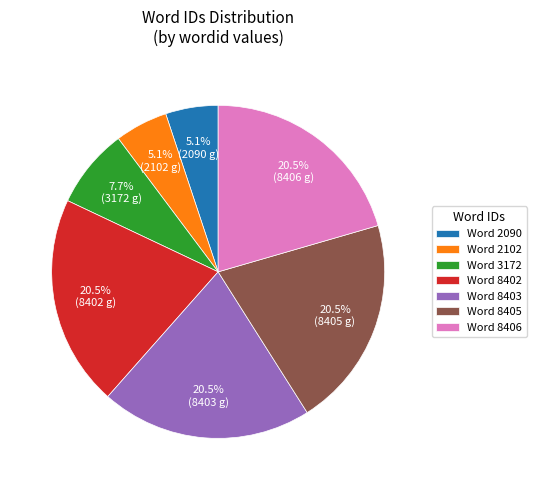

Between Word 2102 and Word 8403, which is larger?

Word 8403